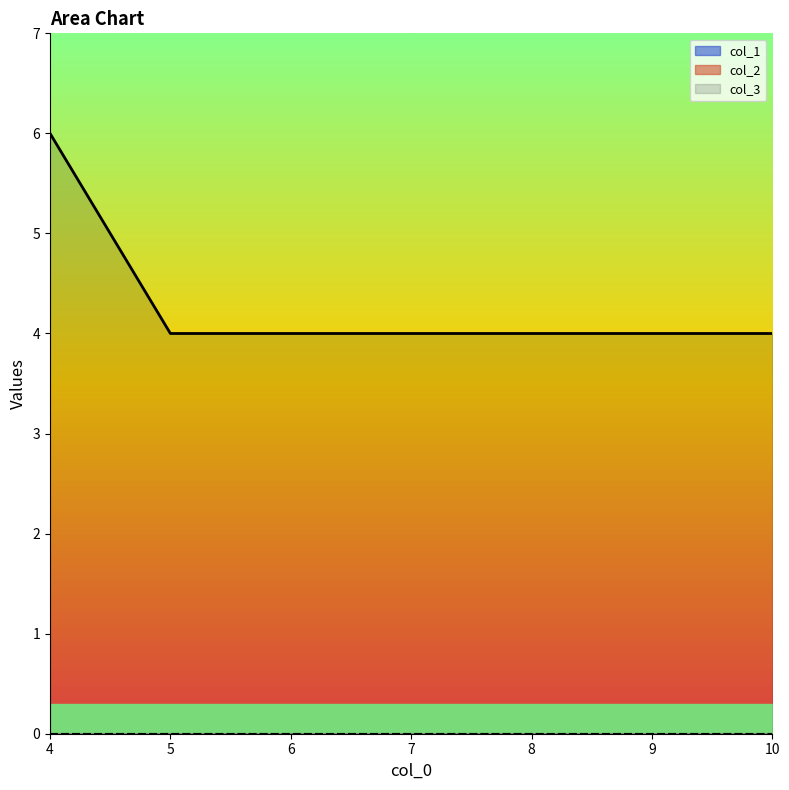

What are all the series names shown in the legend?

col_3, col_1, col_2